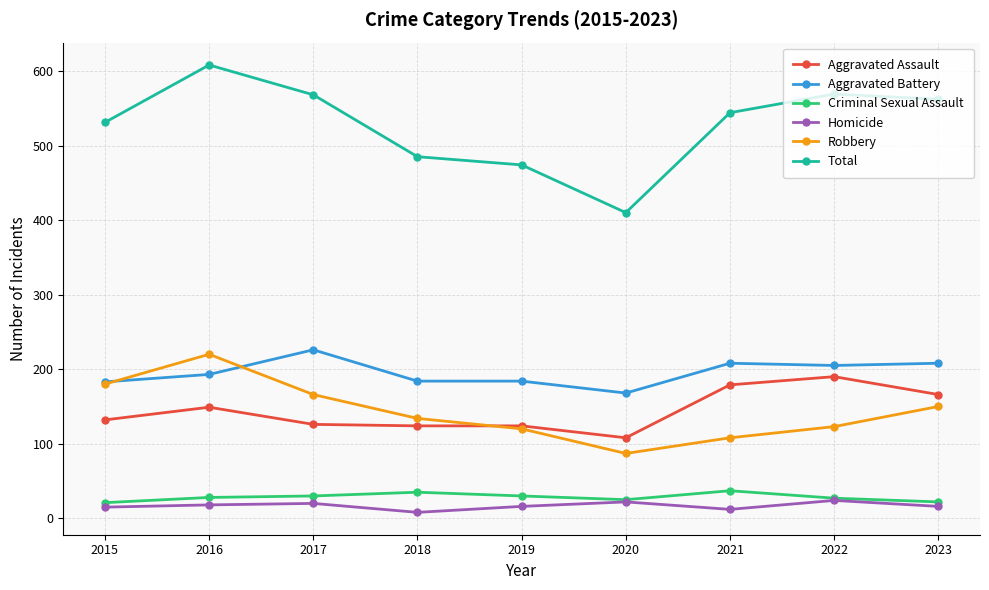

What are all the series names shown in the legend?

Aggravated Assault, Aggravated Battery, Criminal Sexual Assault, Homicide, Robbery, Total